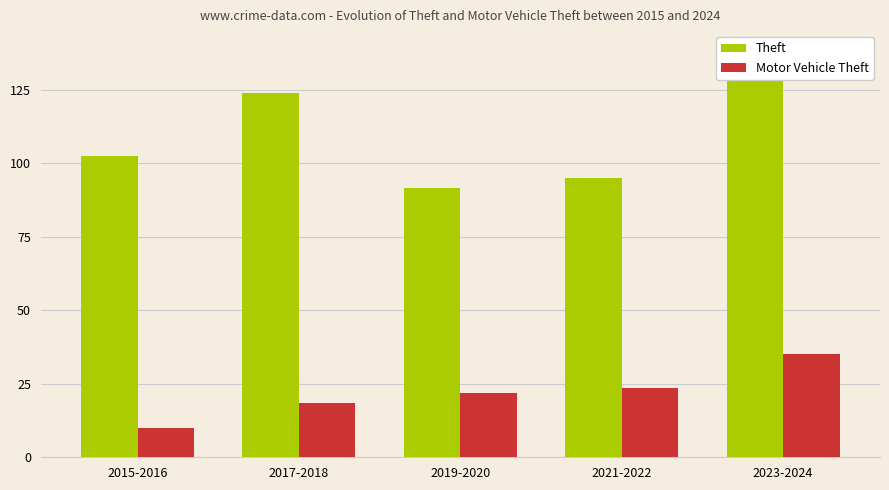

List the series in order of their overall mean, highest first.

Theft, Motor Vehicle Theft